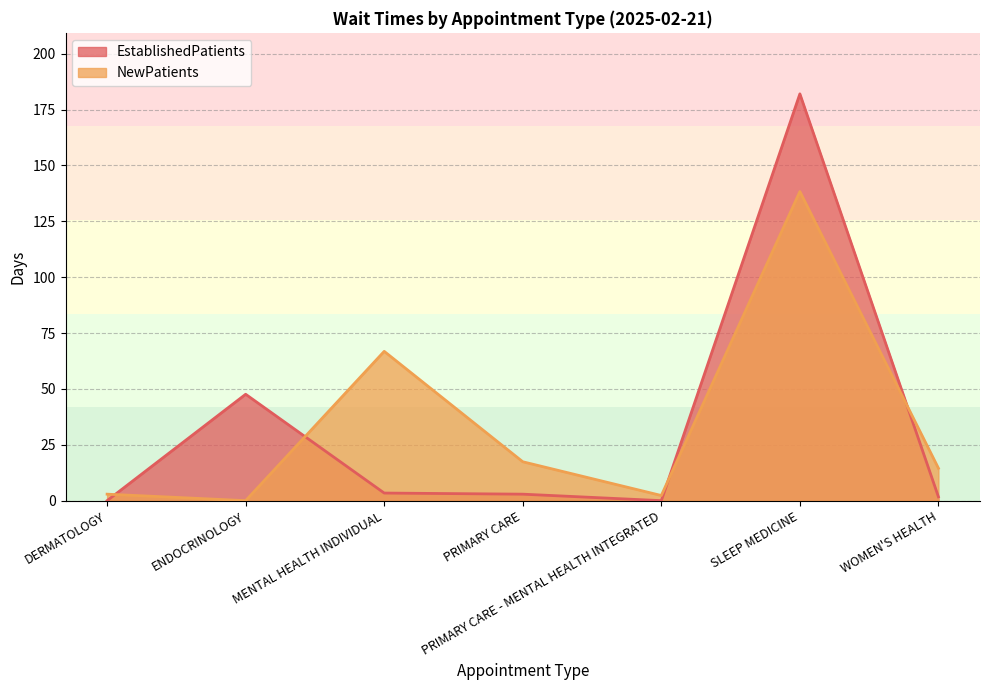

Rank the series by their maximum value, from highest to lowest.

EstablishedPatients, NewPatients